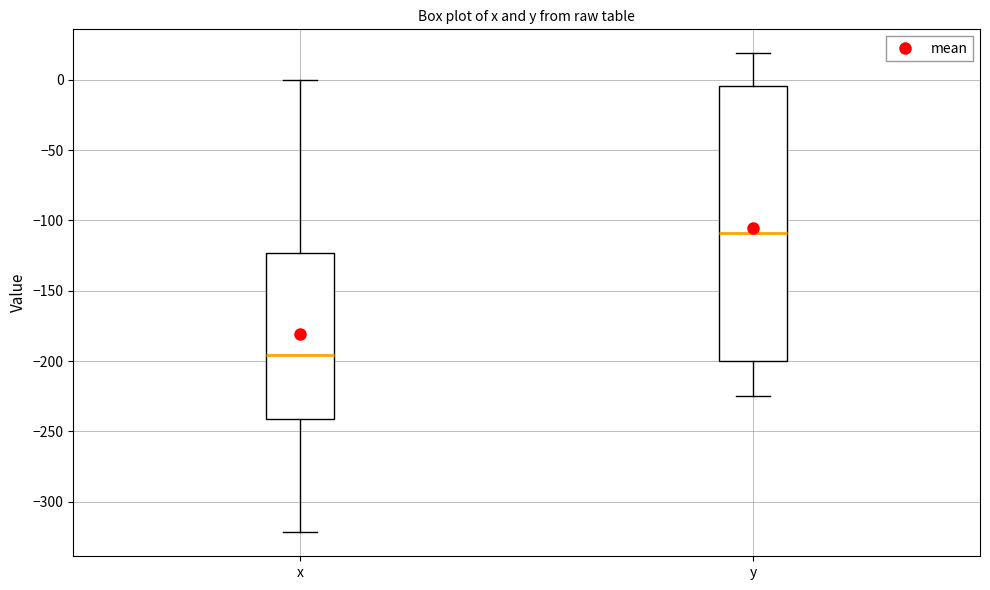

Reading left to right, transcribe this box plot: for each box, give where its median line is, the range the box spans, and where its two whiskers end, as read against the y-axis. The values are not printed on the chart, so give them approximately, as read against the axis.

x: median -195, box -240 to -125, whiskers -320 to 0
y: median -110, box -200 to -5, whiskers -225 to 20